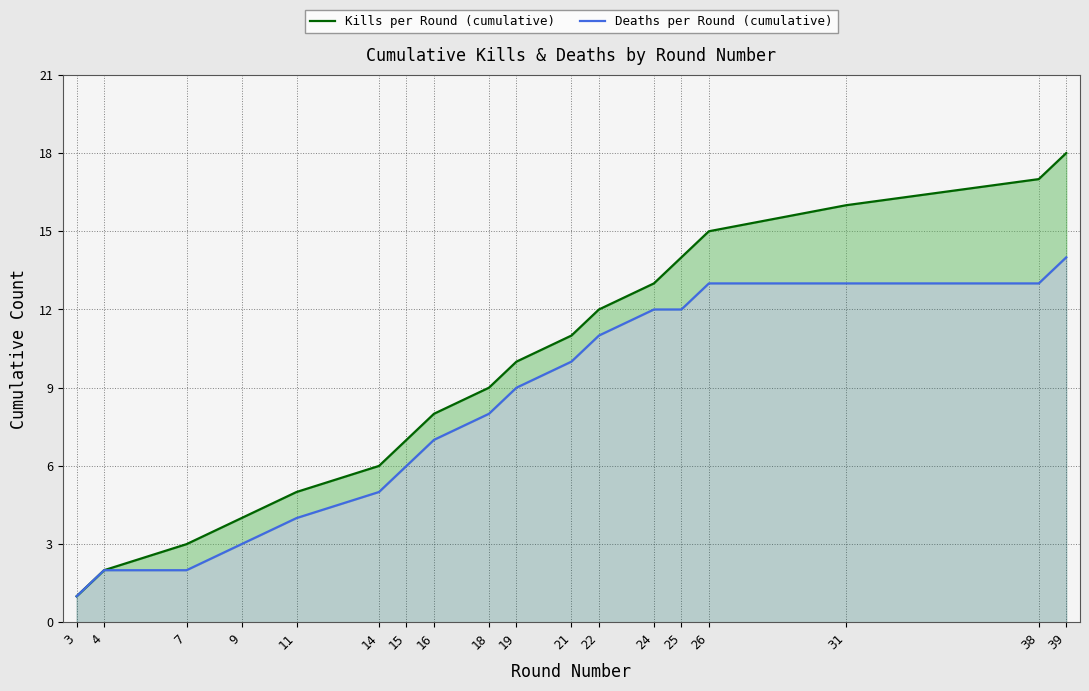

True or false: Deaths per Round (cumulative) has more than 2 points higher than both neighbors.

False